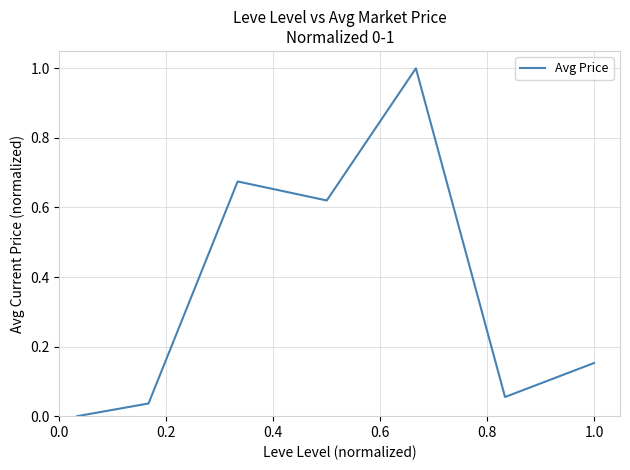

How many lines are shown in the chart?

1